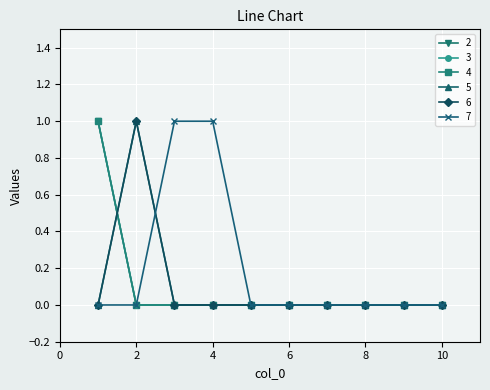

Between which two adjacent categories do 5 and 2 first intersect?

1 and 2